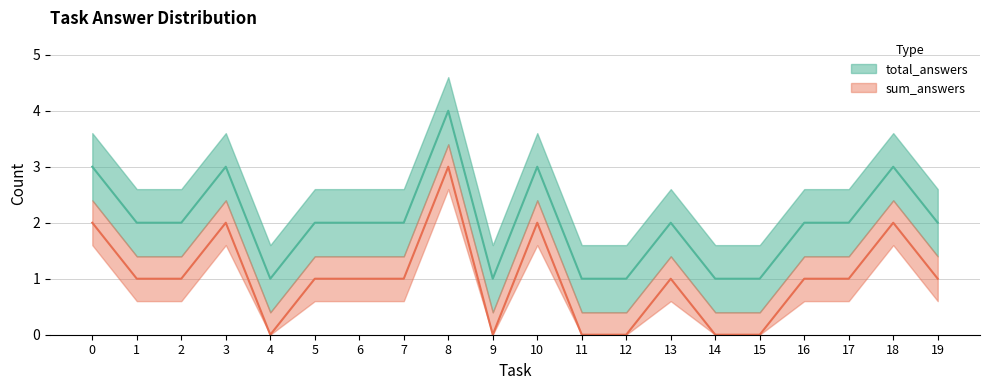

Read the sum_answers value at 0.

2